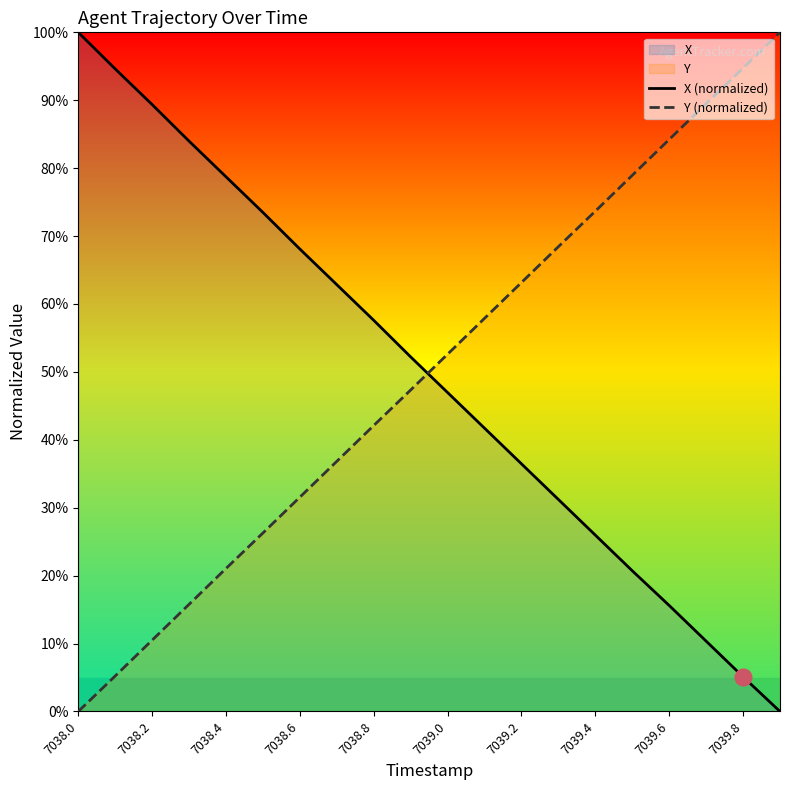

Rank the series at 15 from lowest to highest value.

X (normalized), Y (normalized)